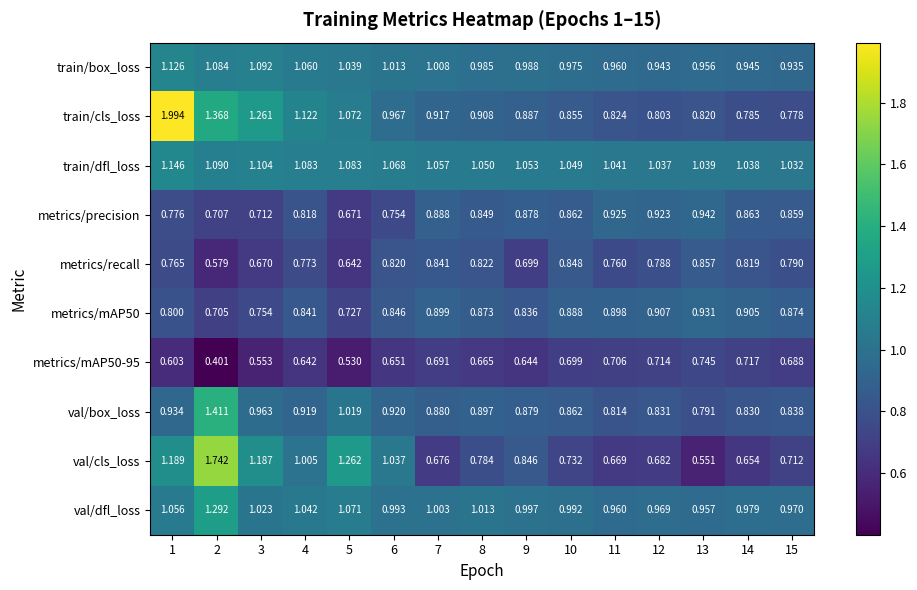

Which category has the lowest value across all series?

2